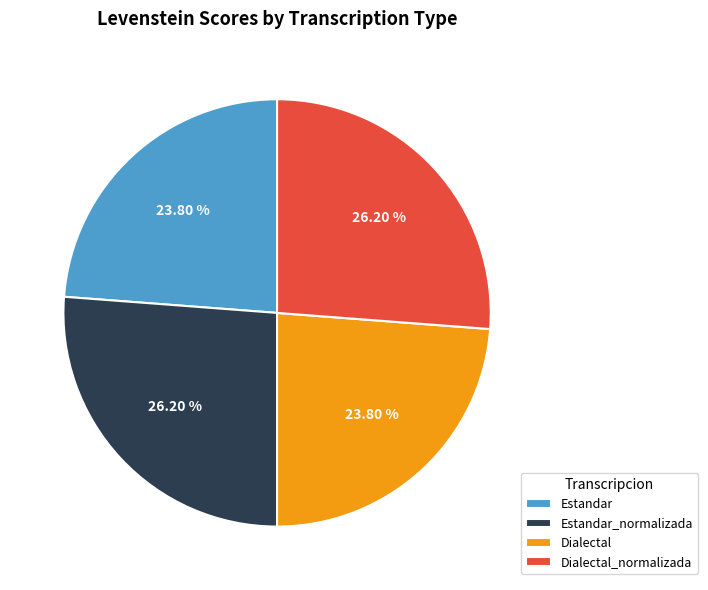

Does Dialectal account for over 50% of the chart?

No